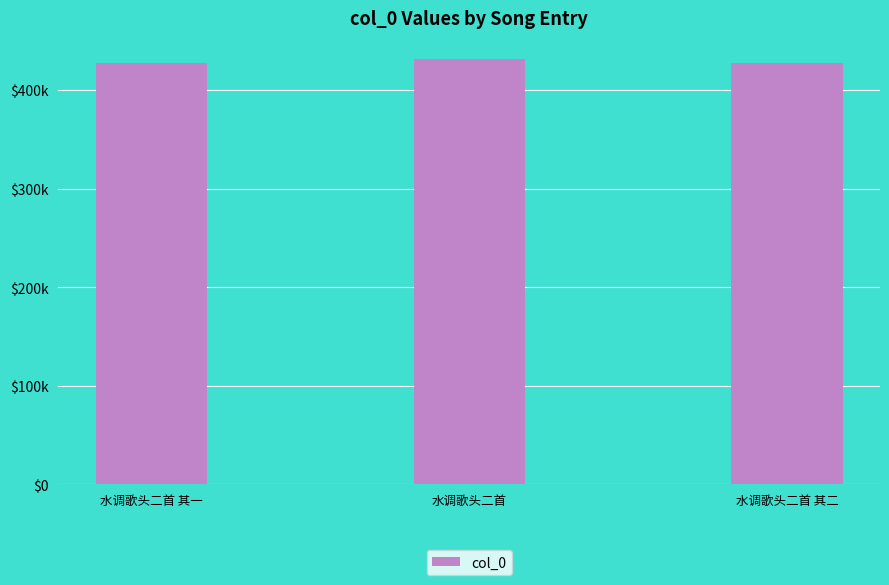

Where is the data nearest to the value 429733?

水调歌头二首 其二